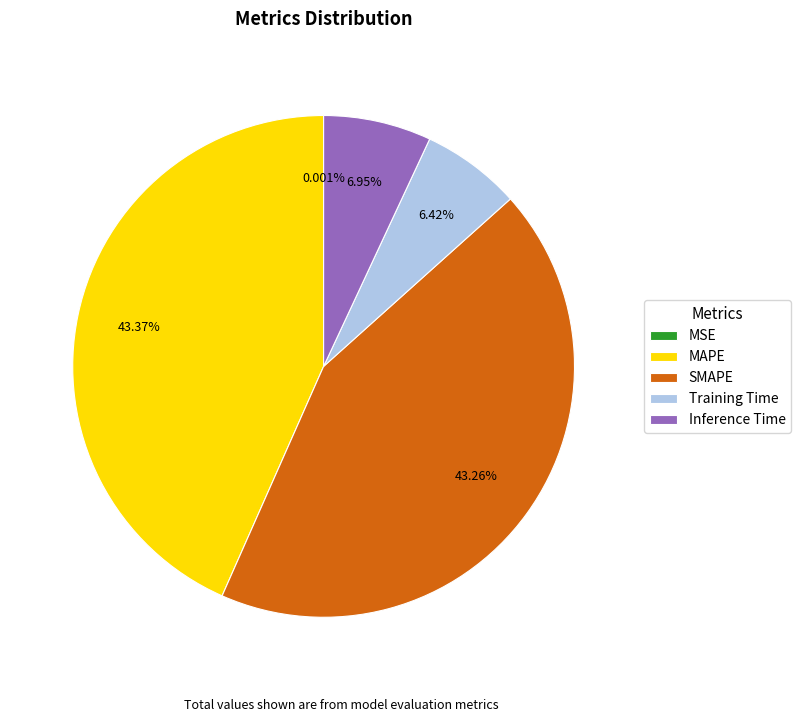

What portion of the pie excludes Inference Time?

93.1%